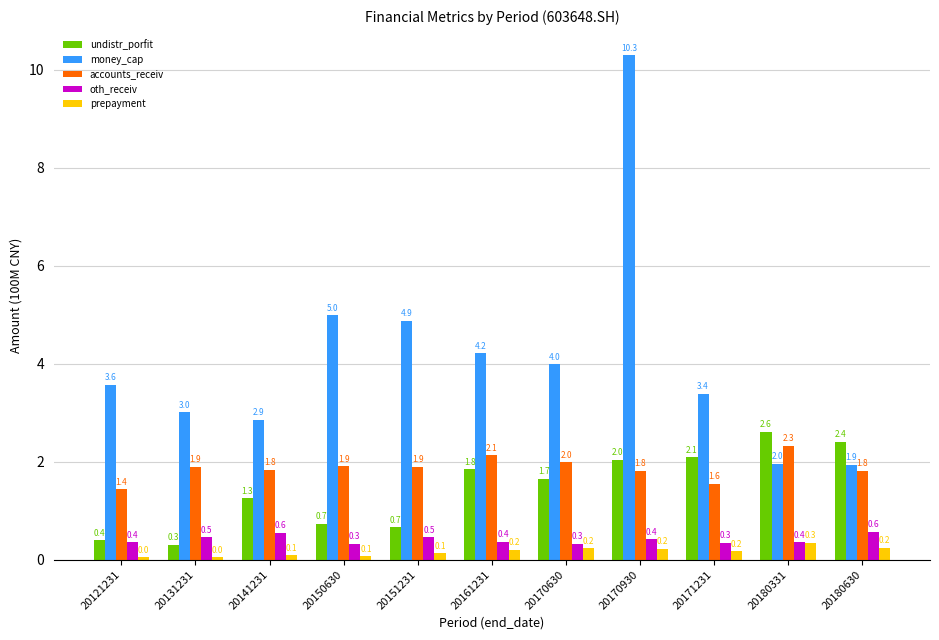

Rank the series at 20170930 from lowest to highest value.

prepayment, oth_receiv, accounts_receiv, undistr_porfit, money_cap